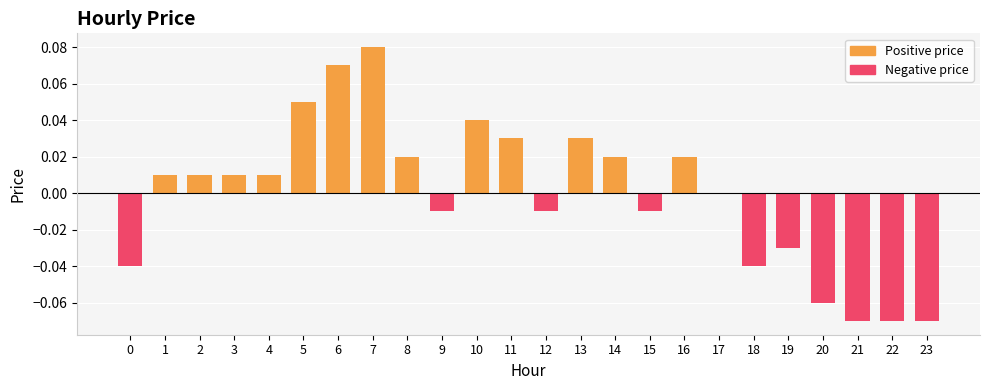

Does the chart contain stacked bars?

No